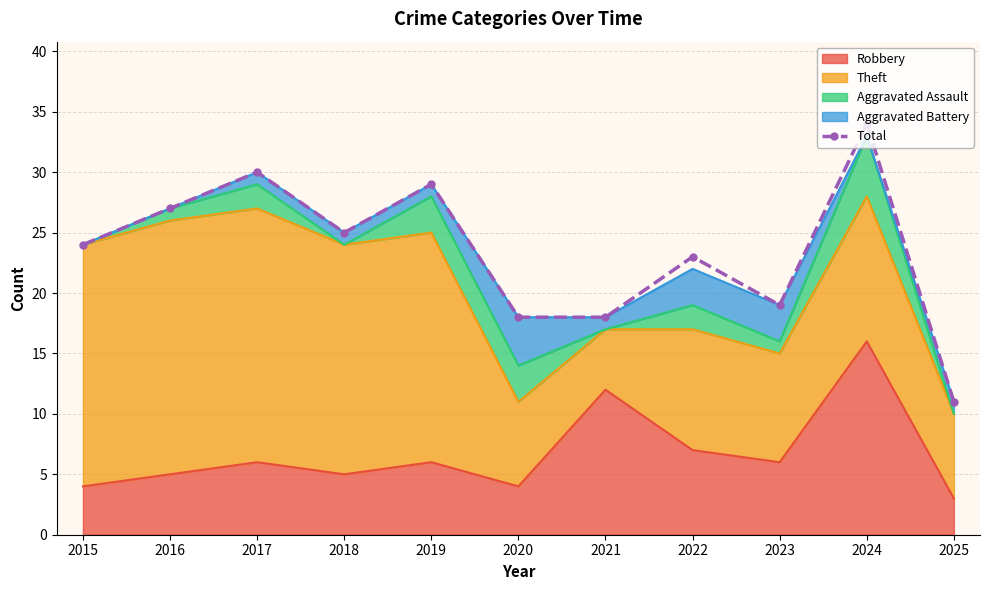

True or false: there are more than 2 points higher than both neighbors.

True